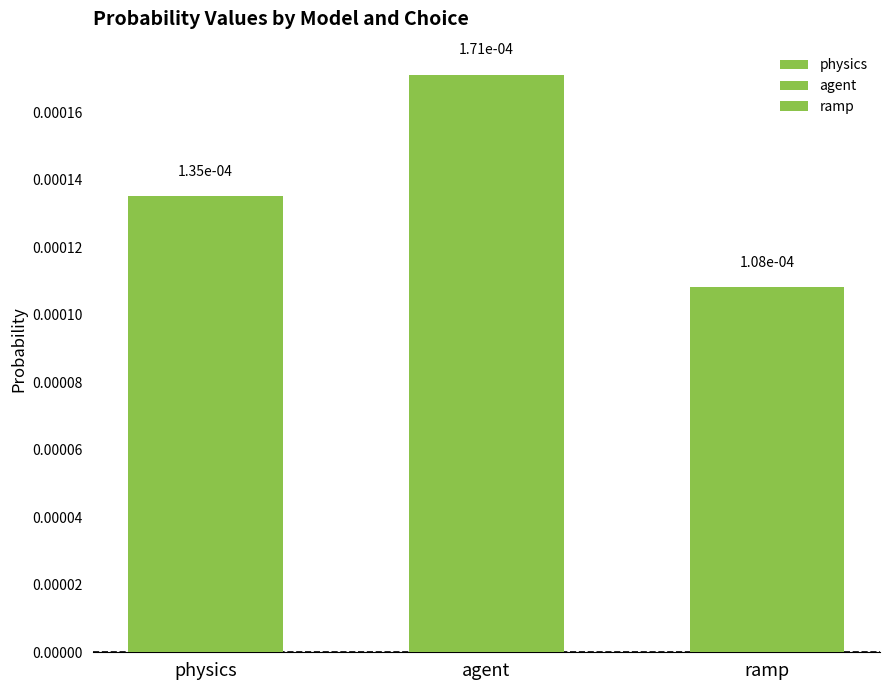

Which series has the largest total across all categories?

agent